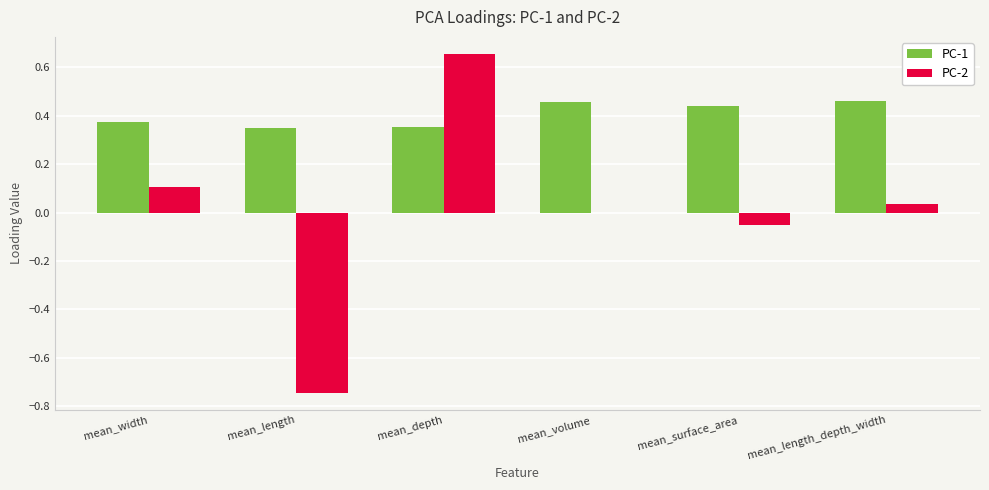

At which category is the sum across all series the highest?

mean_depth